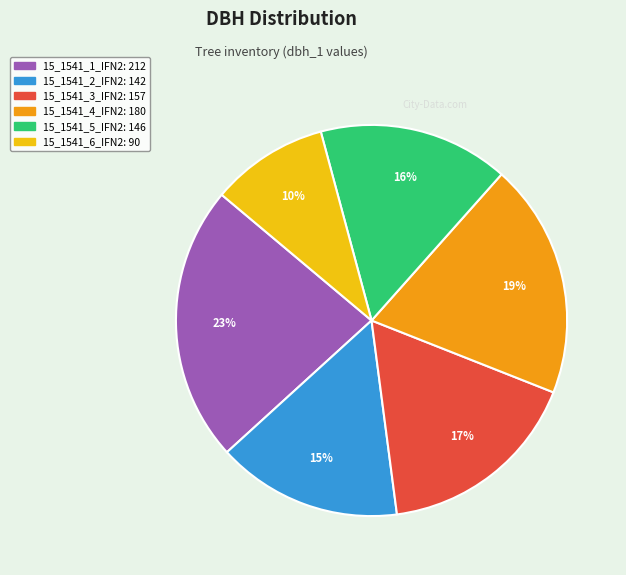

Does 15_1541_1_IFN2 account for over 50% of the chart?

No